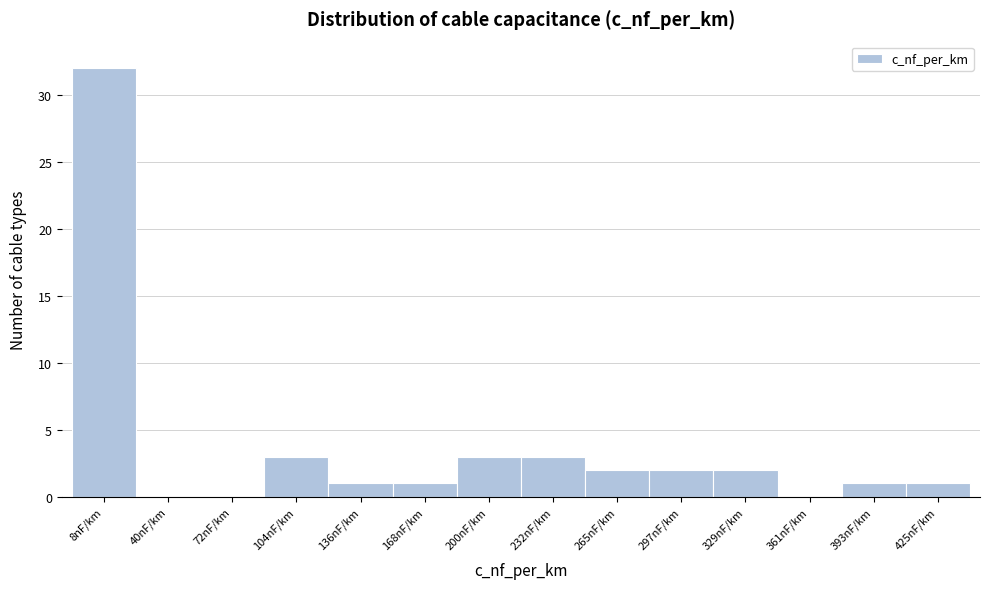

Reading left to right, what are all the values shown in this chart?

8nF/km=32	40nF/km=0	72nF/km=0	104nF/km=3	136nF/km=1	168nF/km=1	200nF/km=3	232nF/km=3	265nF/km=2	297nF/km=2	329nF/km=2	361nF/km=0	393nF/km=1	425nF/km=1